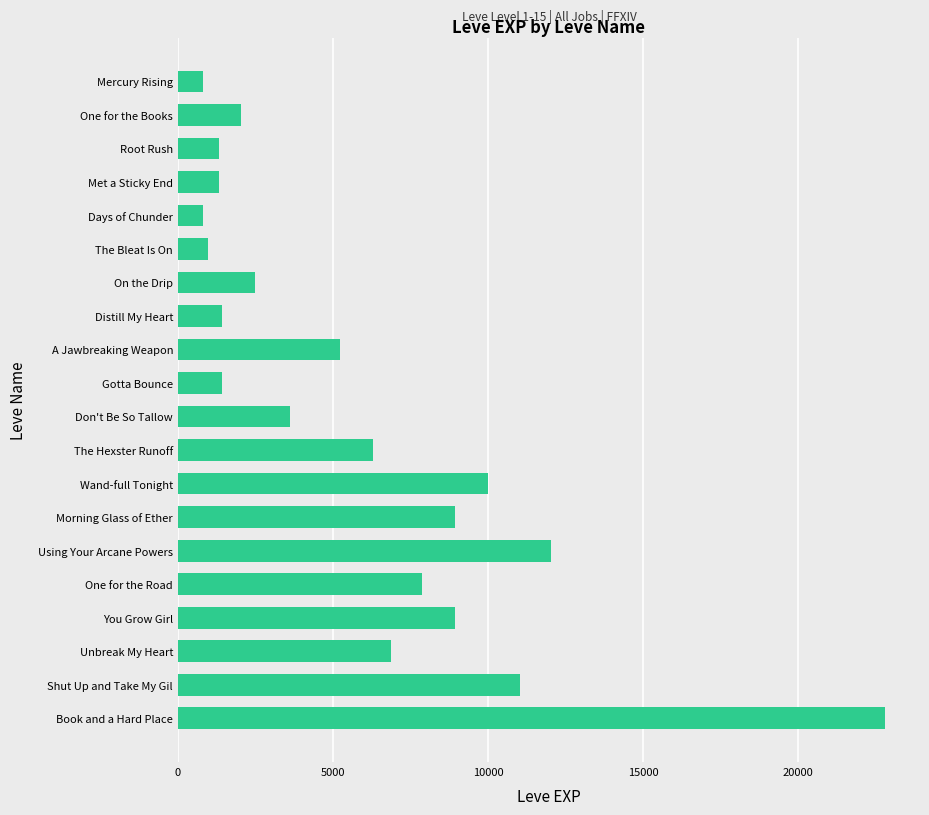

The chart shows a value of 3600 at Don't Be So Tallow. True or false?

True